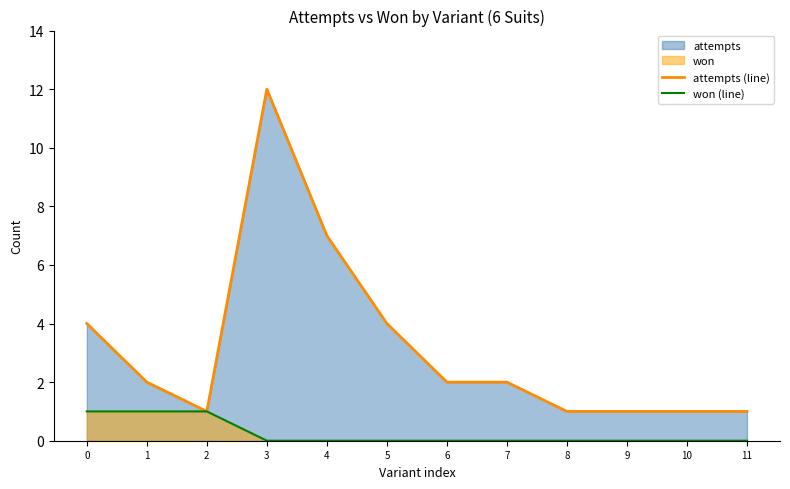

How many lines are shown in the chart?

2